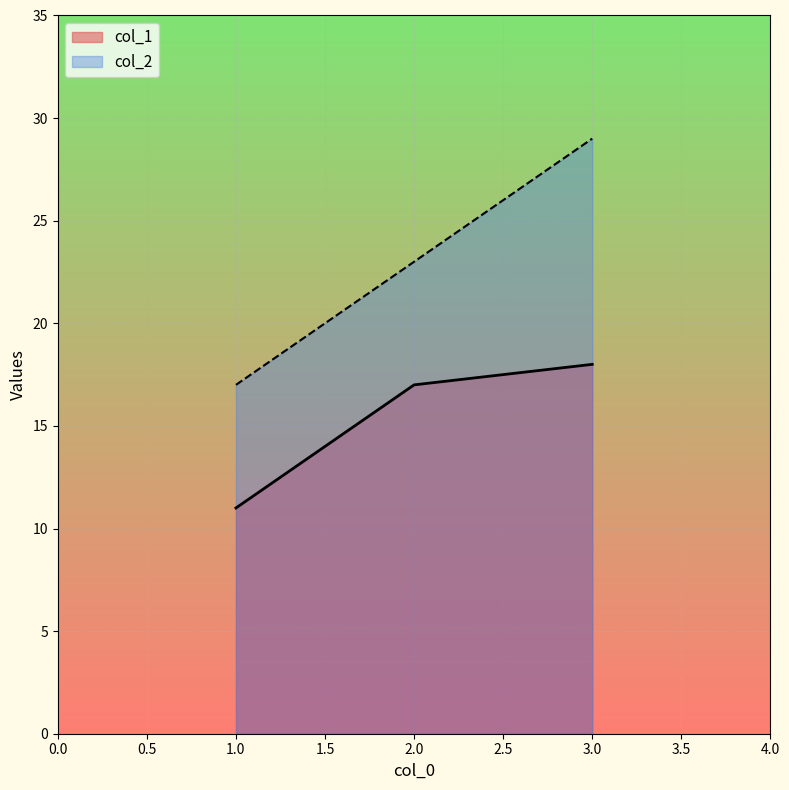

What is the value of the col_2 point at the 2nd from the left?

23